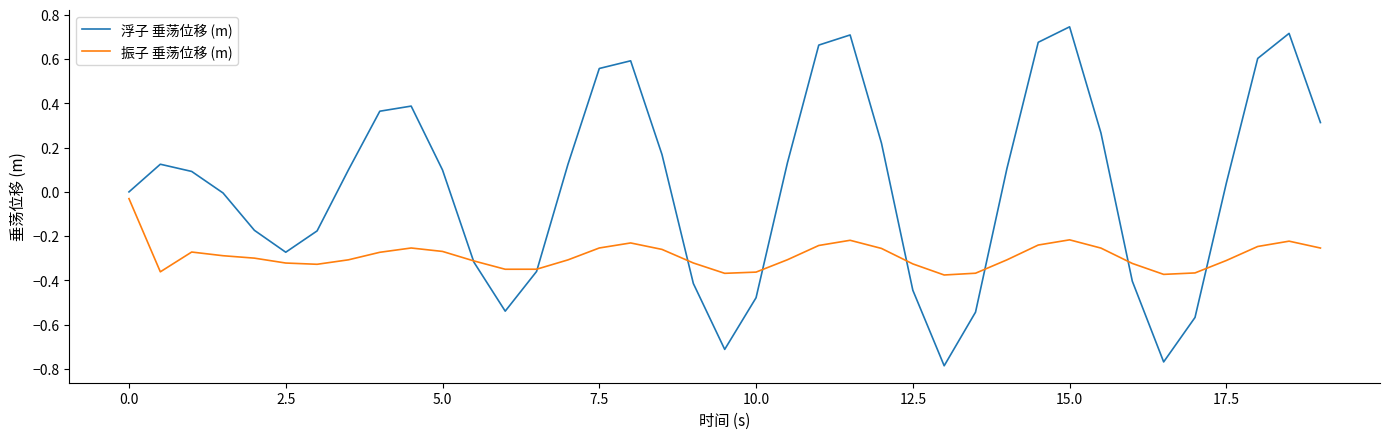

Rank the series by their average value, from lowest to highest.

振子 垂荡位移 (m), 浮子 垂荡位移 (m)